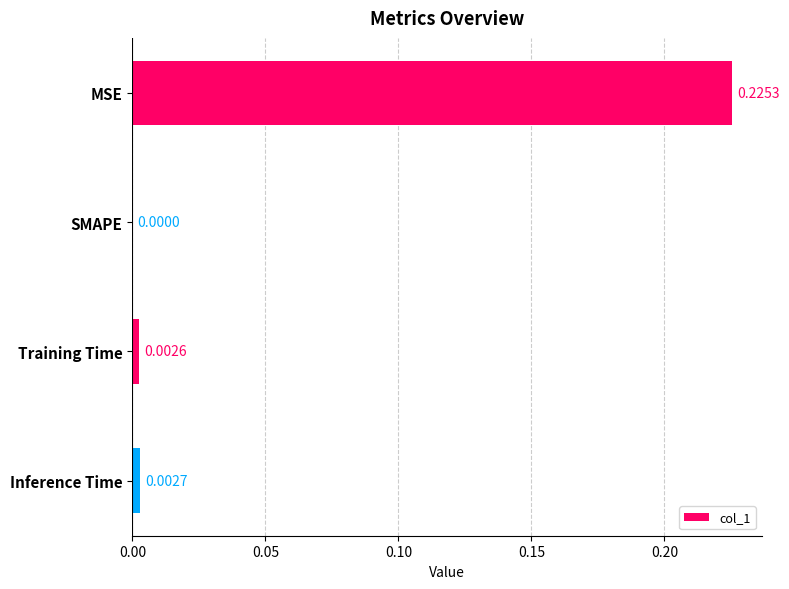

Which has a higher value, Inference Time or SMAPE?

Inference Time